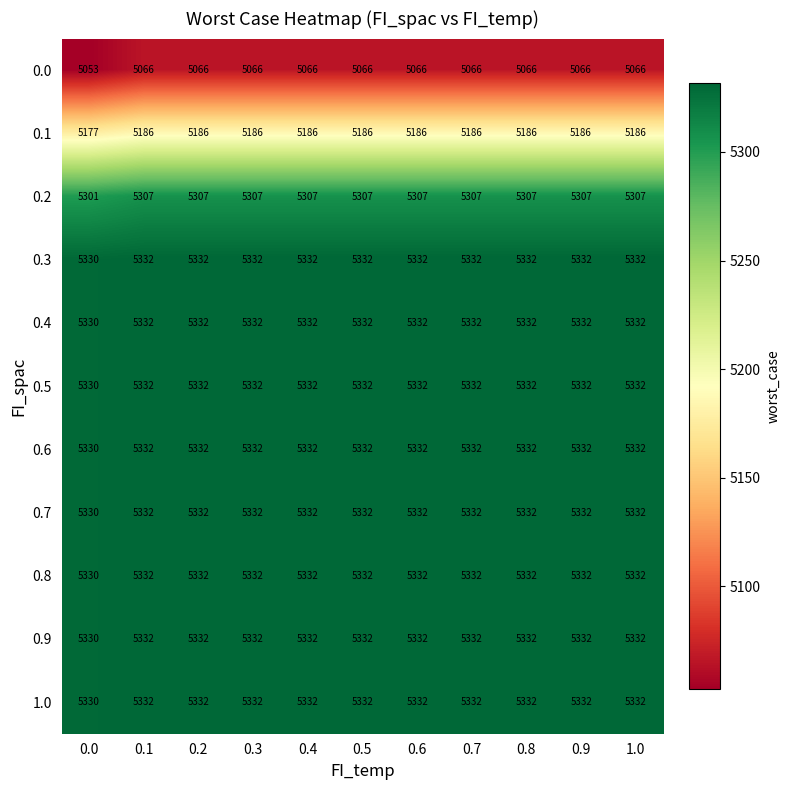

How many values in the 0.6 series are below 5332?

1